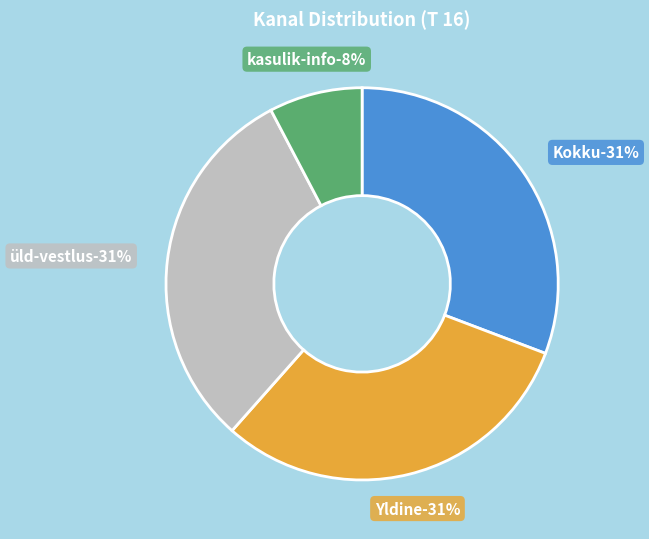

Approximately how many times larger is the value at Kokku compared to Yldine?

1.0